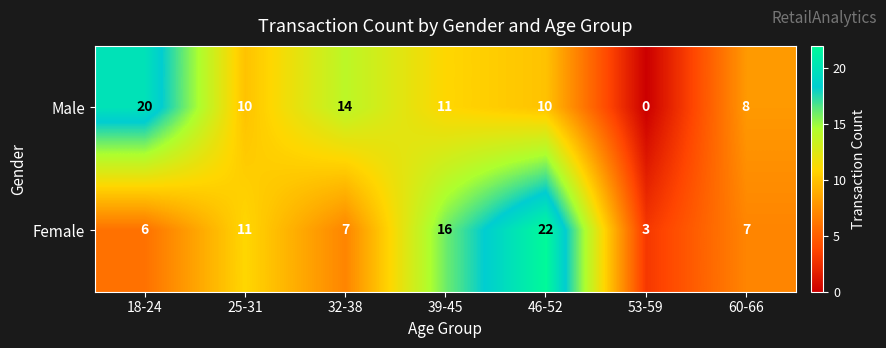

Reading left to right, what are all the values shown in this chart?

Male: 20	10	14	11	10	0	8
Female: 6	11	7	16	22	3	7